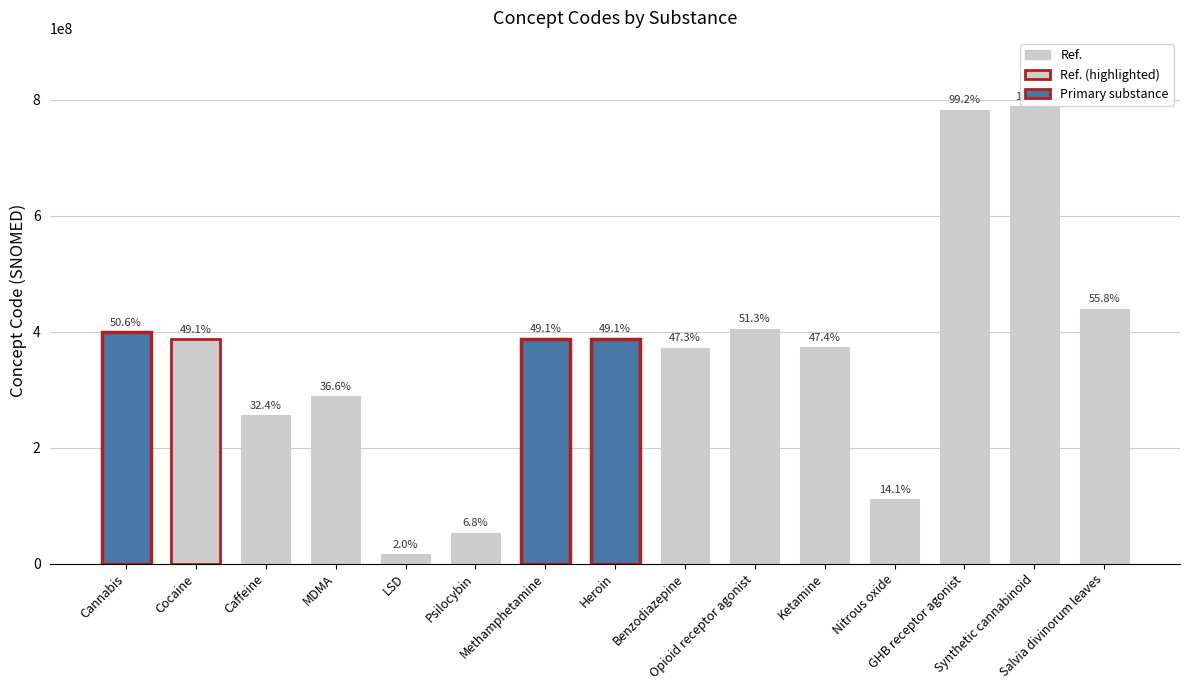

What position from the right is Ketamine?

5